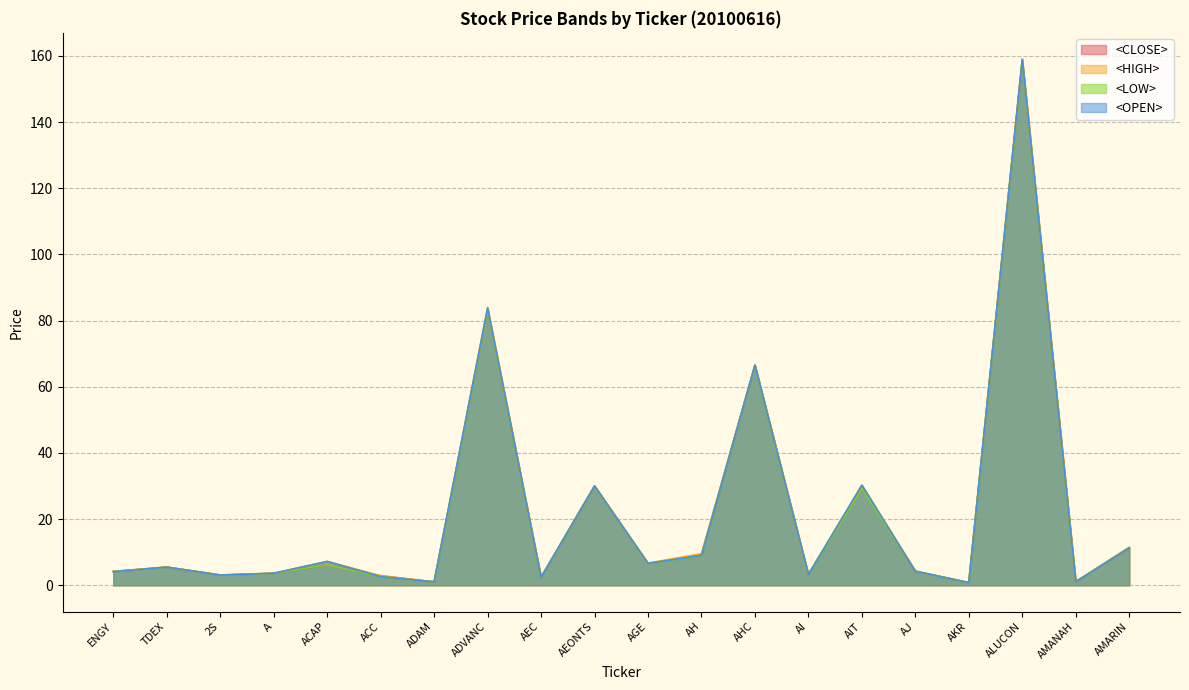

True or false: <CLOSE> and <HIGH> intersect in this chart.

False